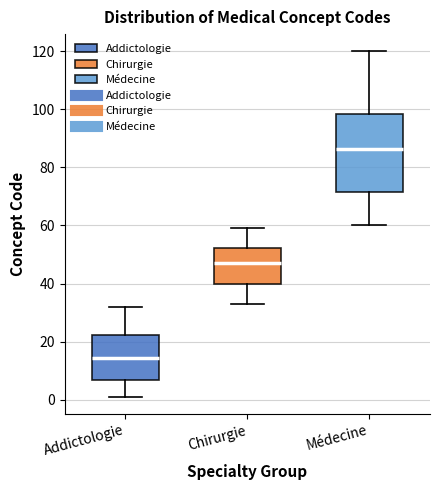

Reading left to right, transcribe this box plot: for each box, give where its median line is, the range the box spans, and where its two whiskers end, as read against the y-axis. The values are not printed on the chart, so give them approximately, as read against the axis.

Addictologie: median 14, box 6 to 22, whiskers 2 to 32
Chirurgie: median 48, box 40 to 52, whiskers 34 to 60
Médecine: median 86, box 72 to 98, whiskers 60 to 120